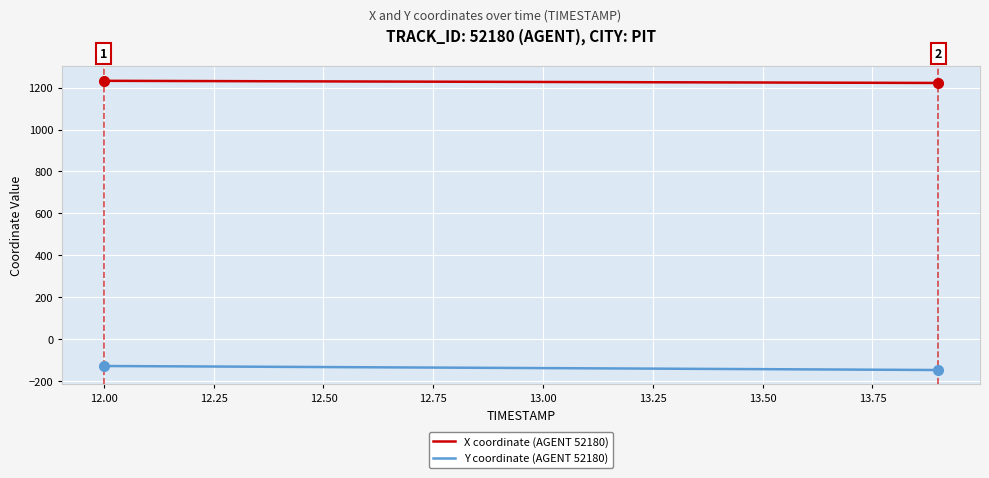

Which series has the largest total across all categories?

X coordinate (AGENT 52180)